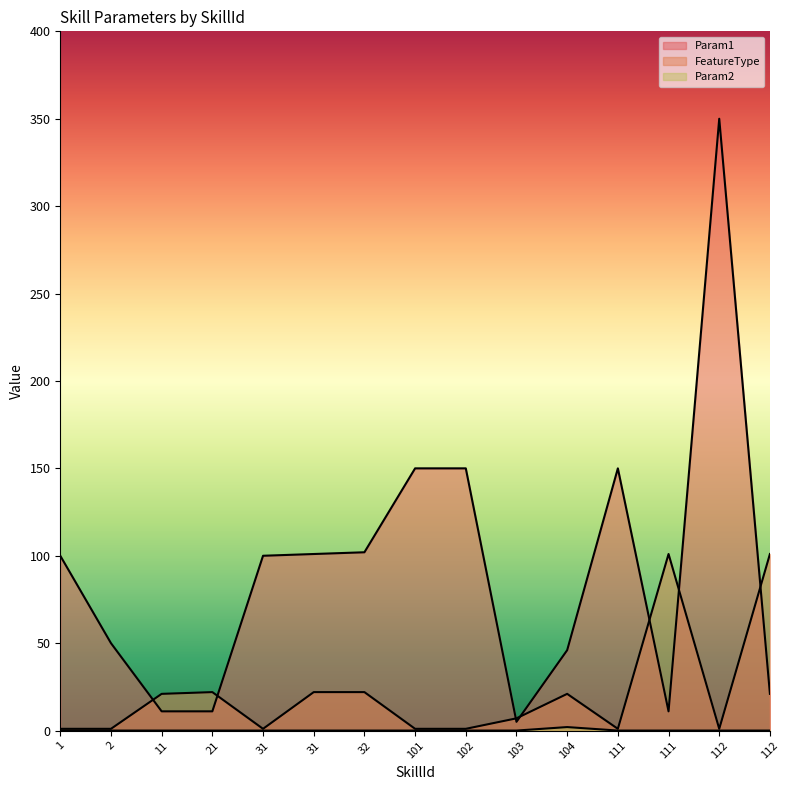

True or false: Param2 and FeatureType cross at least once.

False